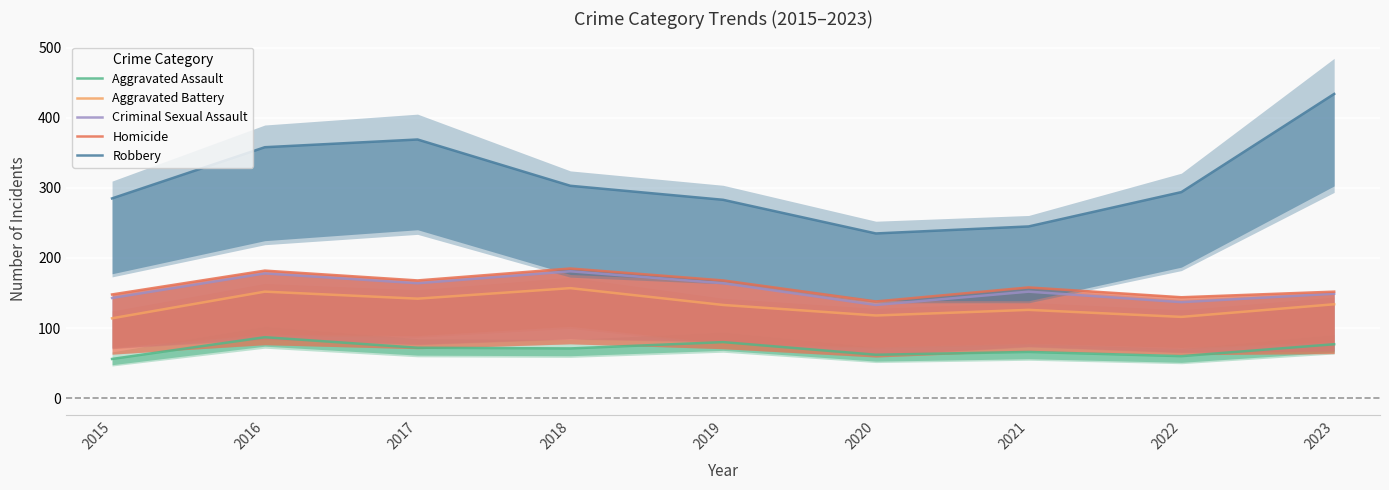

Reading right to left, transcribe all the data shown in this chart.

Aggravated Assault: 77	60	66	62	80	71	72	87	56
Aggravated Battery: 134	116	126	118	133	157	142	152	114
Criminal Sexual Assault: 149	137	152	133	164	181	164	178	143
Homicide: 152	144	158	138	168	185	168	182	148
Robbery: 434	294	245	235	283	303	369	358	285